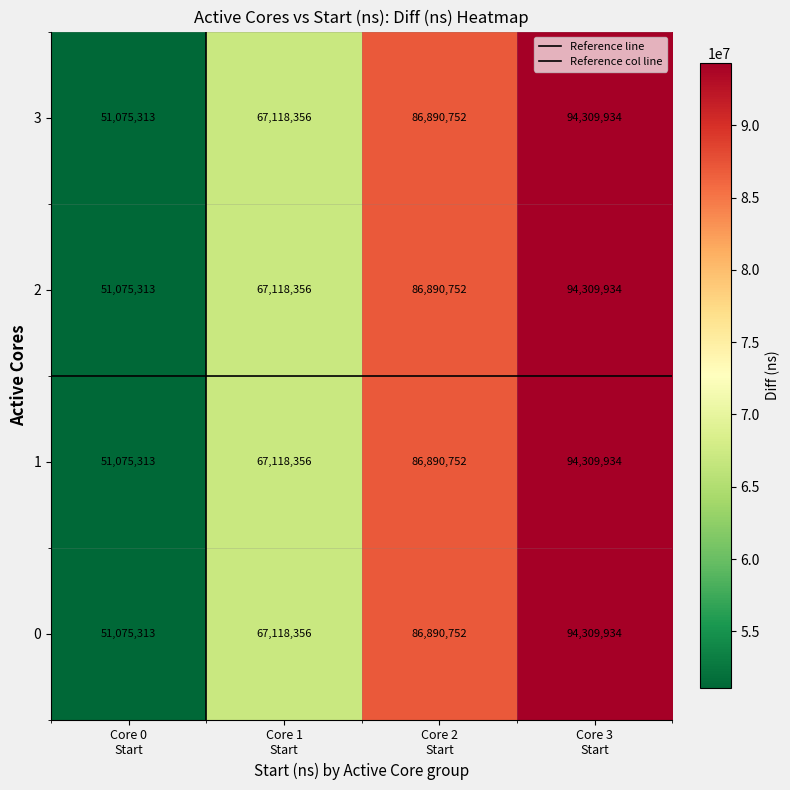

How many distinct data groups are displayed?

4